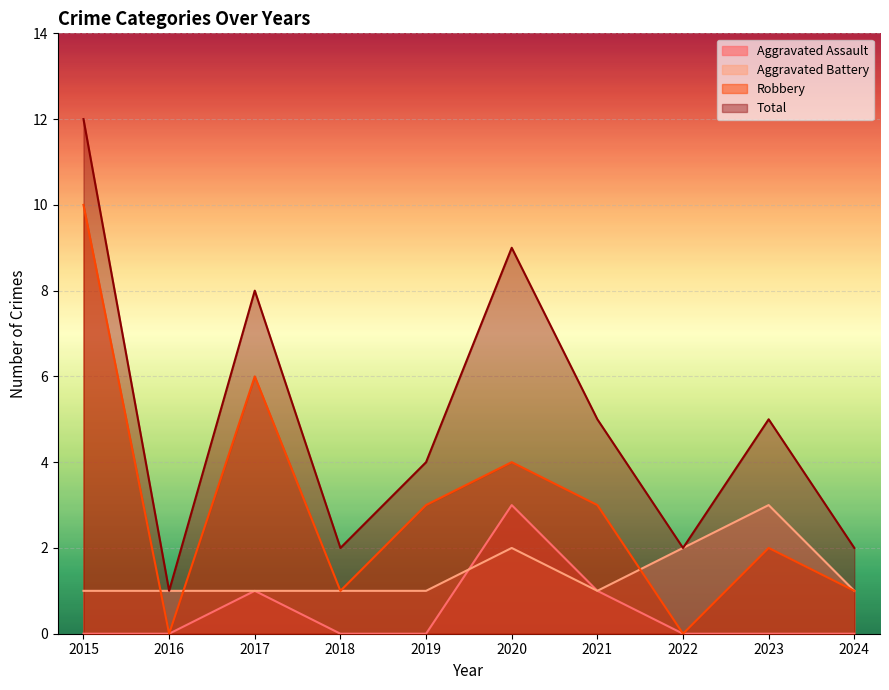

Does the chart display data point markers on the line(s)?

No